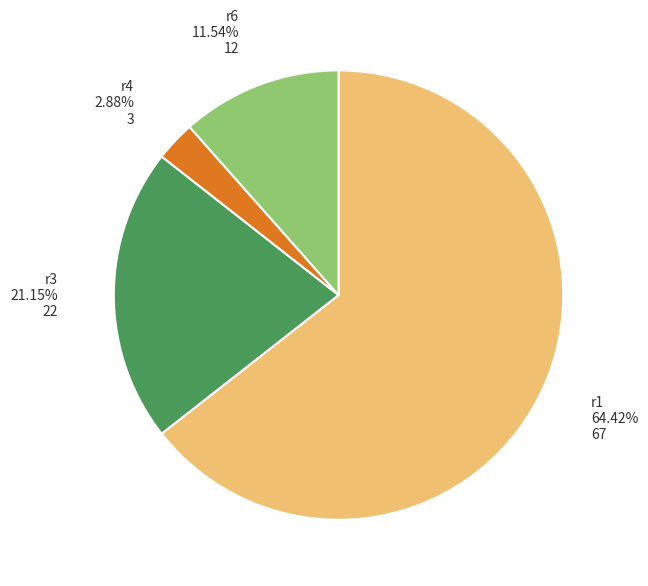

What is the smallest slice in the pie chart?

r4